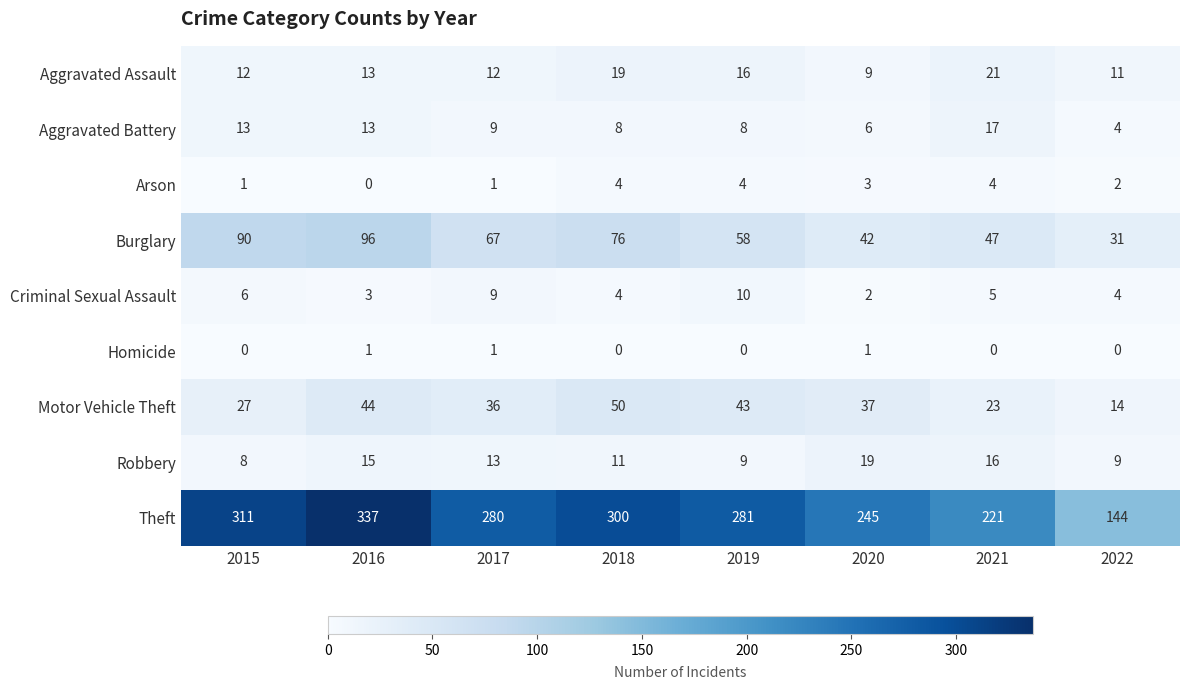

Which series has the widest spread of values?

Theft